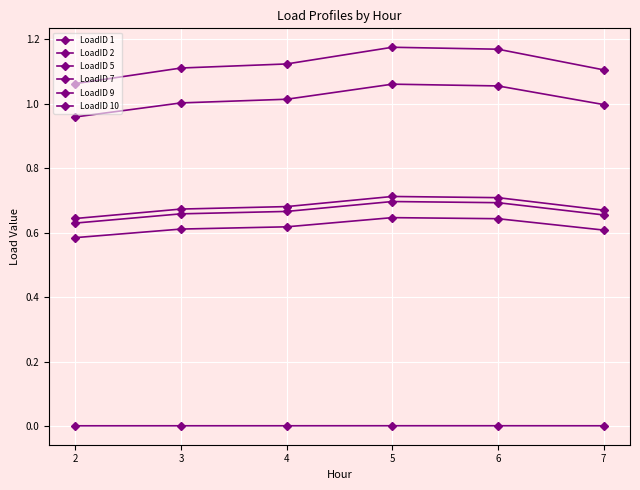

Rank the categories by LoadID 7 value from highest to lowest.

5, 6, 4, 3, 7, 2